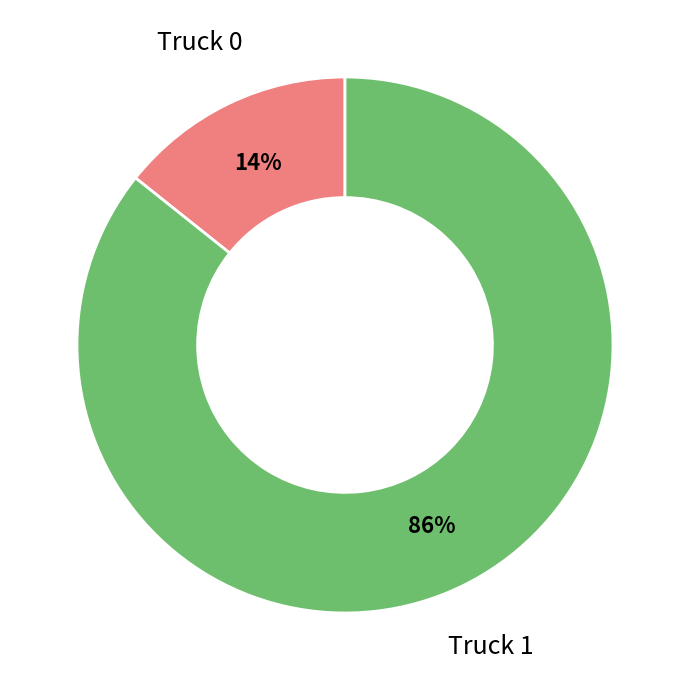

Is there any slice that represents more than half of the pie?

Yes